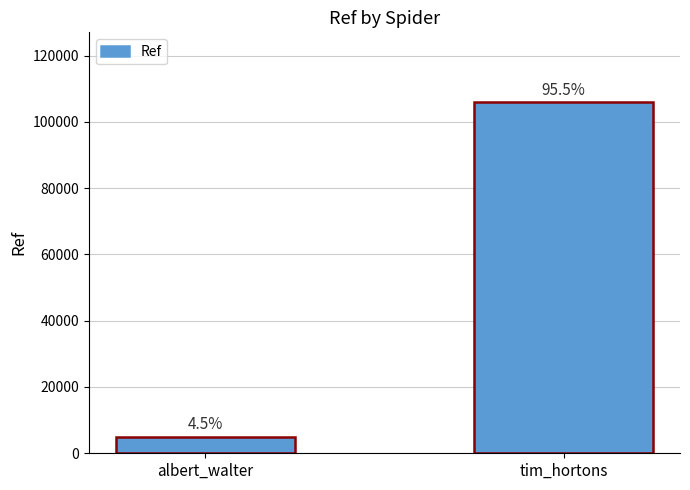

Are the bars horizontal?

No